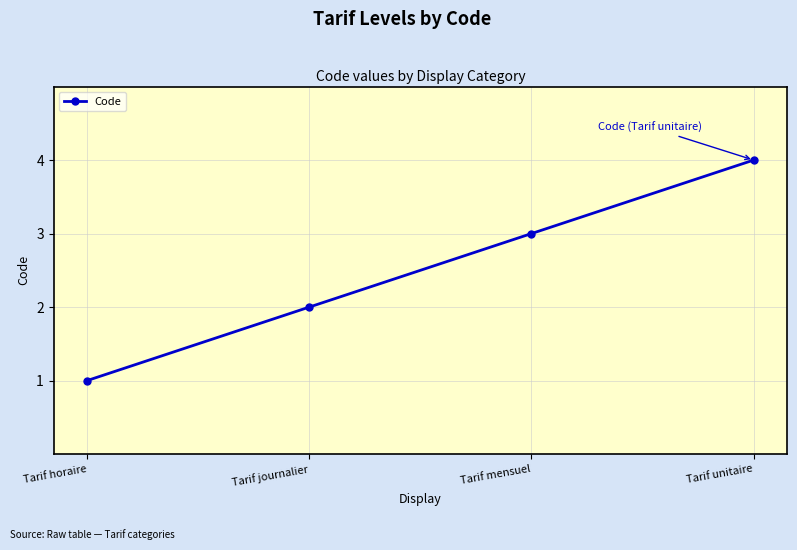

Reading left to right, extract all data points from this chart.

1	2	3	4